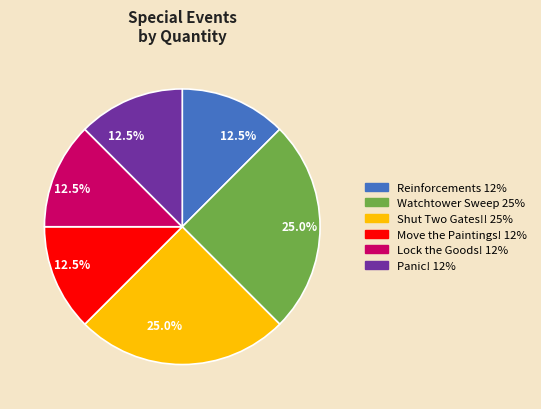

Is it true that Watchtower Sweep is 12% of the pie?

False